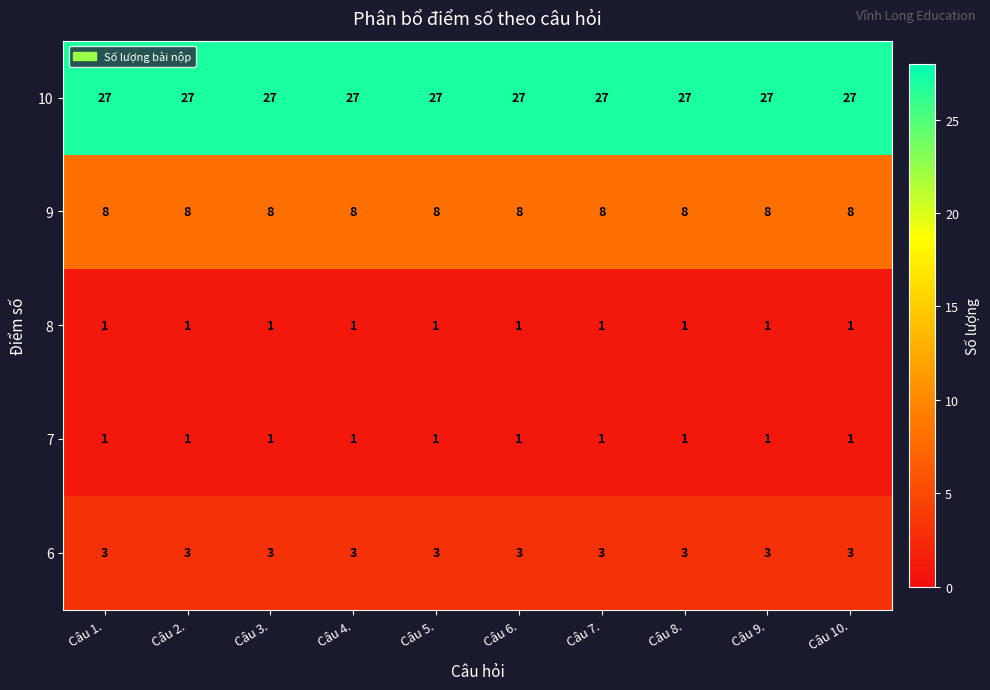

What is the difference between the highest and lowest values at Câu 8.?

26